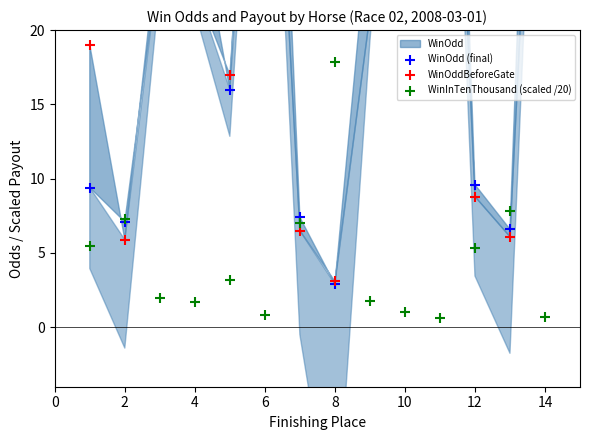

Which series has the largest total across all categories?

WinOdd (final)